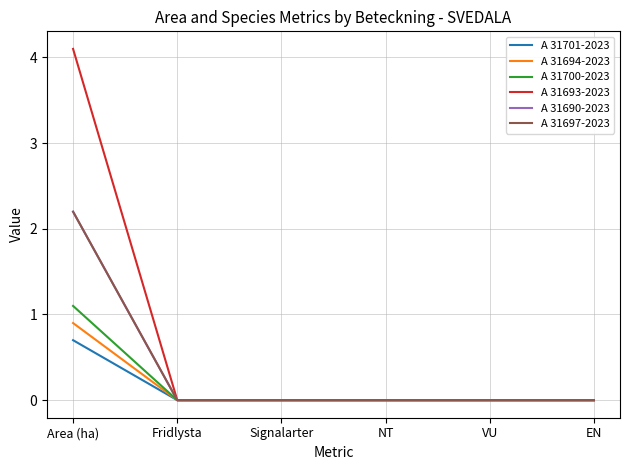

Reading left to right, transcribe all the data shown in this chart.

A 31701-2023: Area (ha)=0.7	Fridlysta=0.0	Signalarter=0.0	NT=0.0	VU=0.0	EN=0.0
A 31694-2023: Area (ha)=0.9	Fridlysta=0.0	Signalarter=0.0	NT=0.0	VU=0.0	EN=0.0
A 31700-2023: Area (ha)=1.1	Fridlysta=0.0	Signalarter=0.0	NT=0.0	VU=0.0	EN=0.0
A 31693-2023: Area (ha)=4.1	Fridlysta=0.0	Signalarter=0.0	NT=0.0	VU=0.0	EN=0.0
A 31690-2023: Area (ha)=2.2	Fridlysta=0.0	Signalarter=0.0	NT=0.0	VU=0.0	EN=0.0
A 31697-2023: Area (ha)=2.2	Fridlysta=0.0	Signalarter=0.0	NT=0.0	VU=0.0	EN=0.0